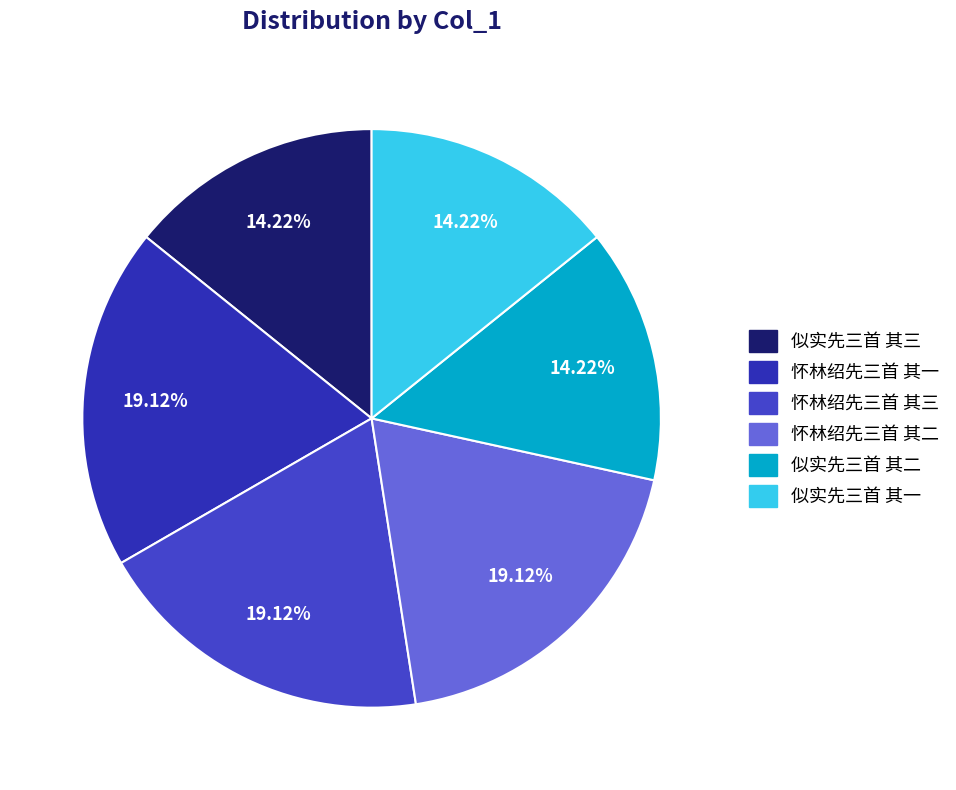

To the nearest percent, what is the difference between the largest and smallest slice percentages?

5%